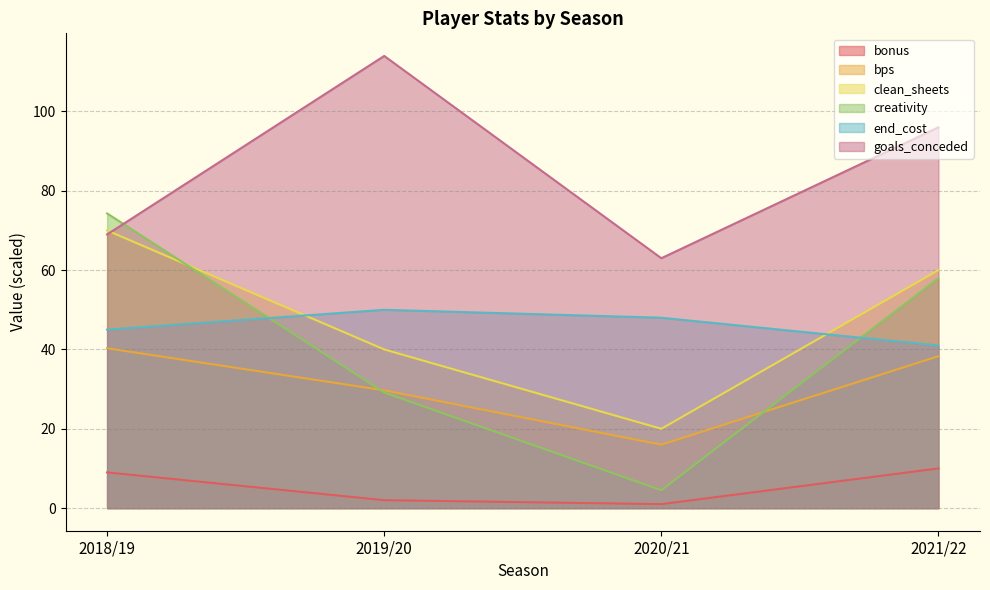

How many lines are shown in the chart?

6